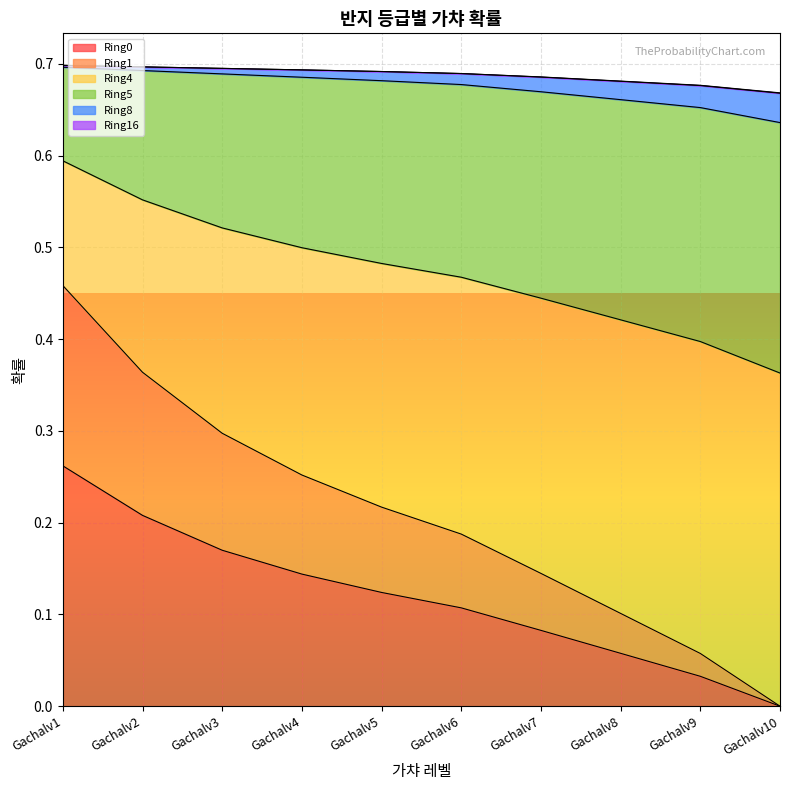

The value of Ring1 at Gachalv6 is 0.3. True or false?

False